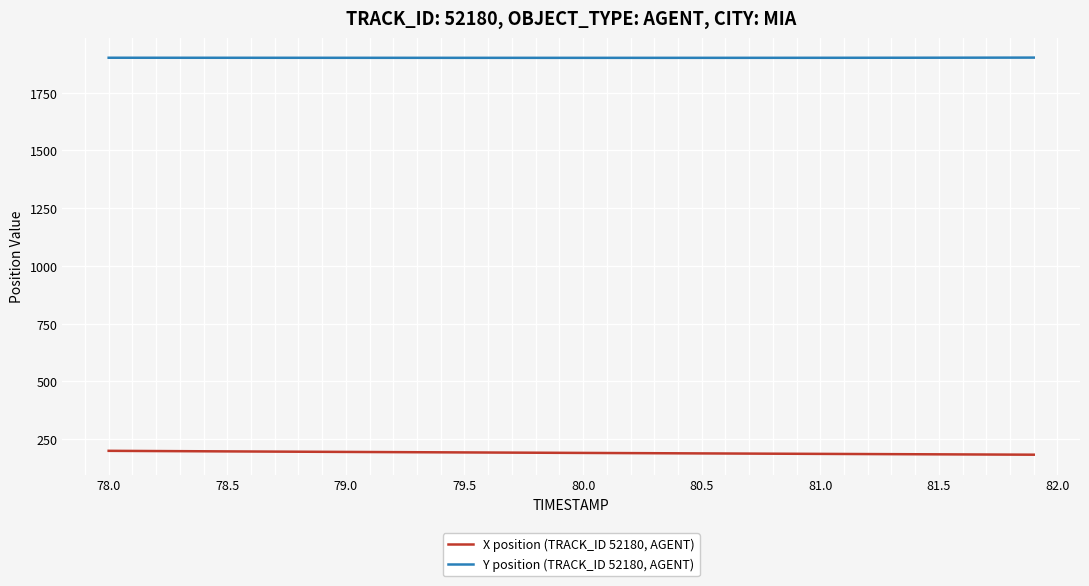

Which series has the largest total across all categories?

Y position (TRACK_ID 52180, AGENT)